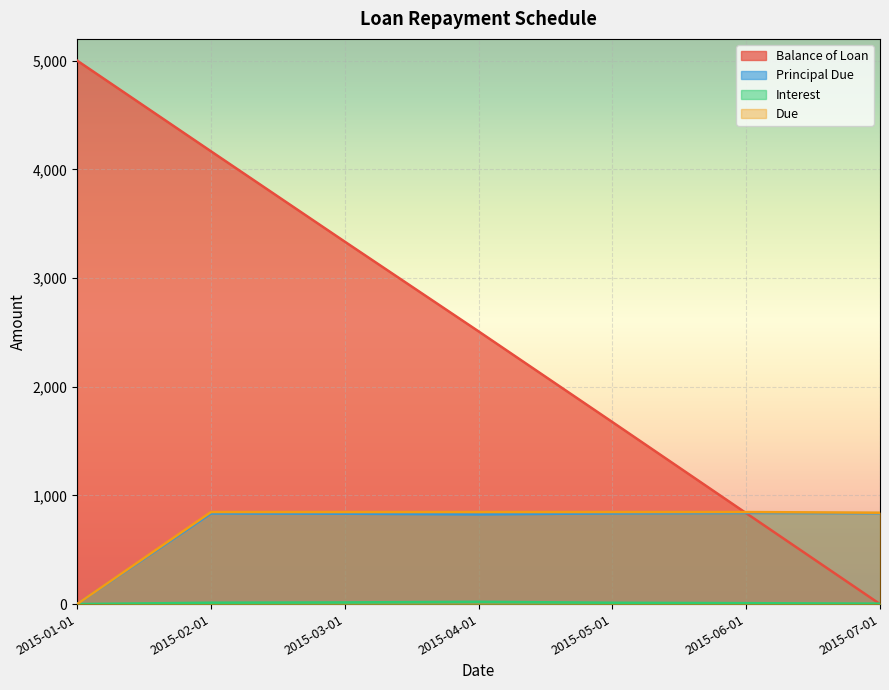

True or false: Principal Due and Due cross at least once.

False